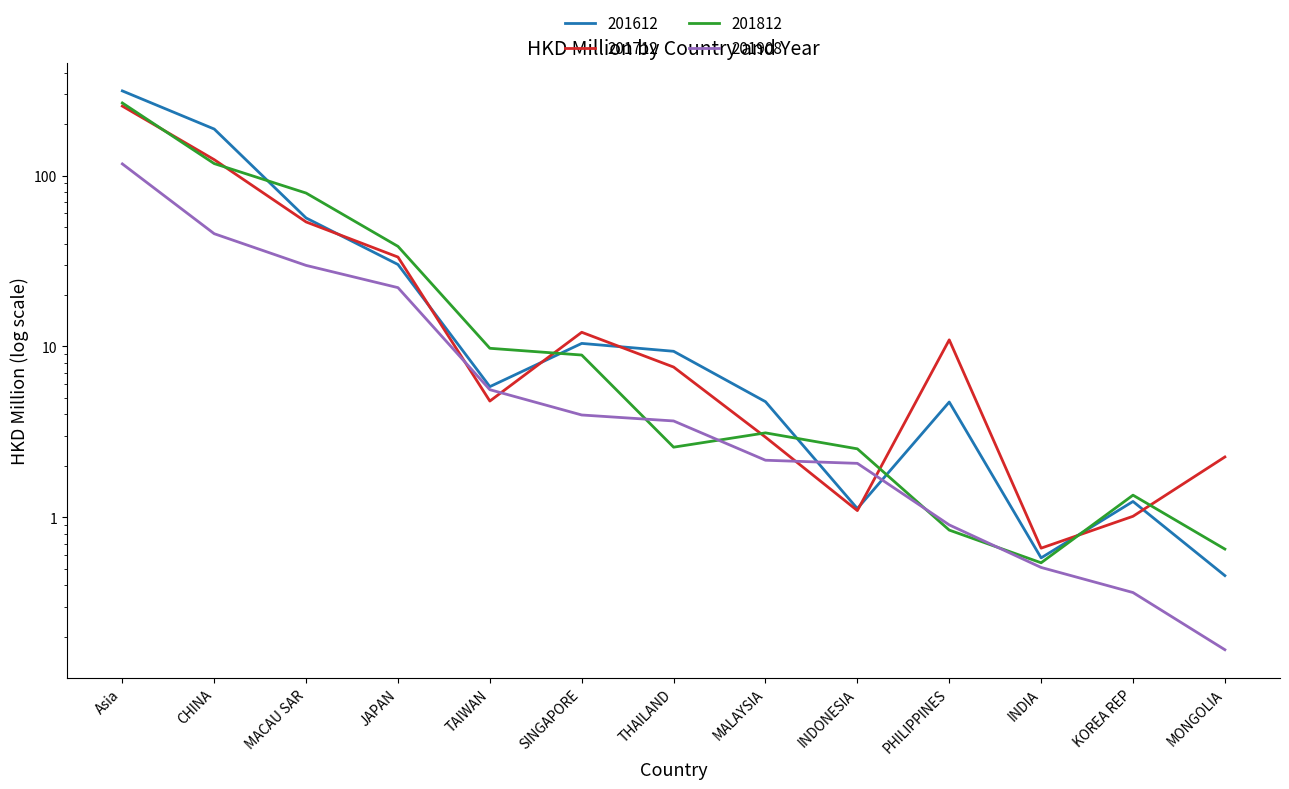

At how many categories does at least one series exceed 3?

9